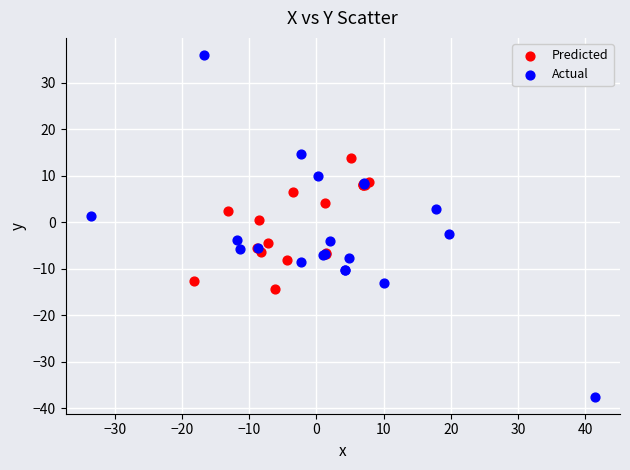

Which series reaches the maximum Y coordinate?

Actual